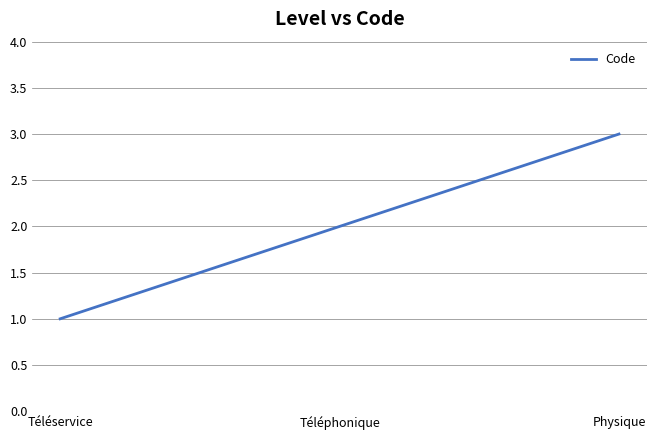

Count the number of categories in the chart.

3